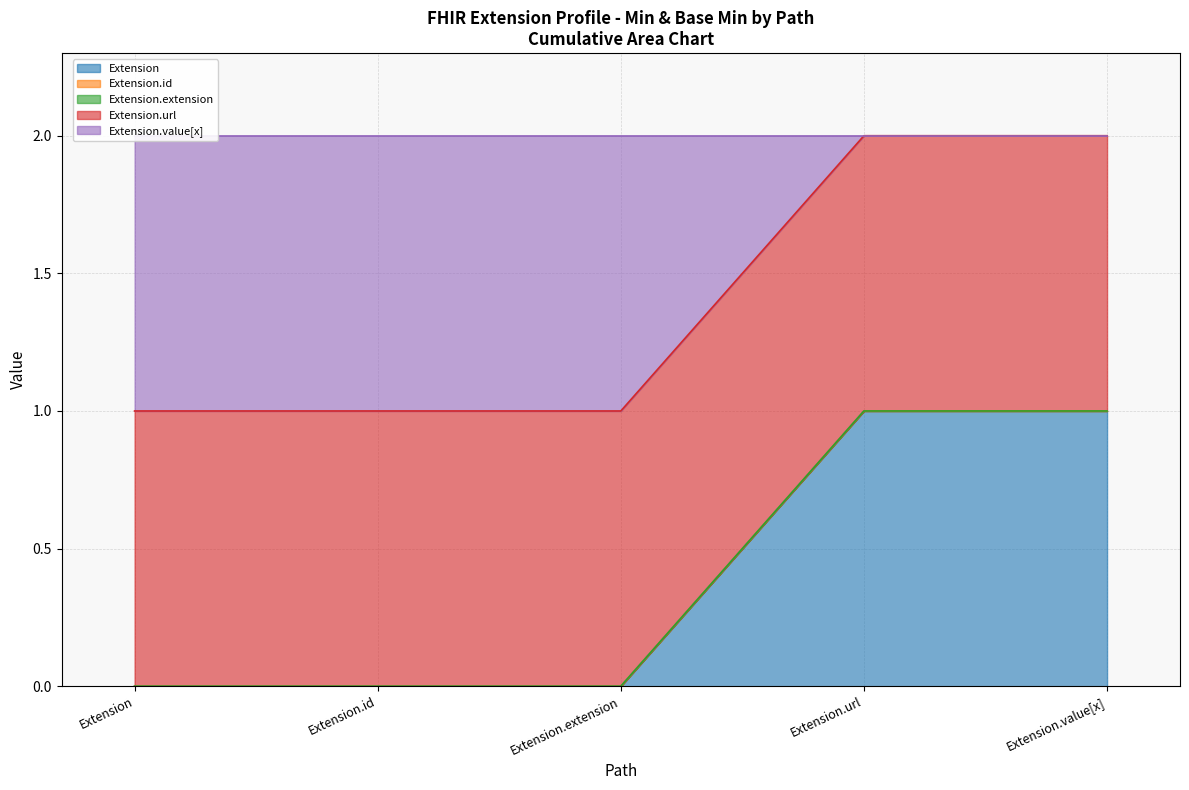

Reading left to right, extract all data points from this chart.

Extension: 0	0	0	1	1
Extension.id: 0	0	0	0	0
Extension.extension: 0	0	0	0	0
Extension.url: 1	1	1	1	1
Extension.value[x]: 1	1	1	0	0